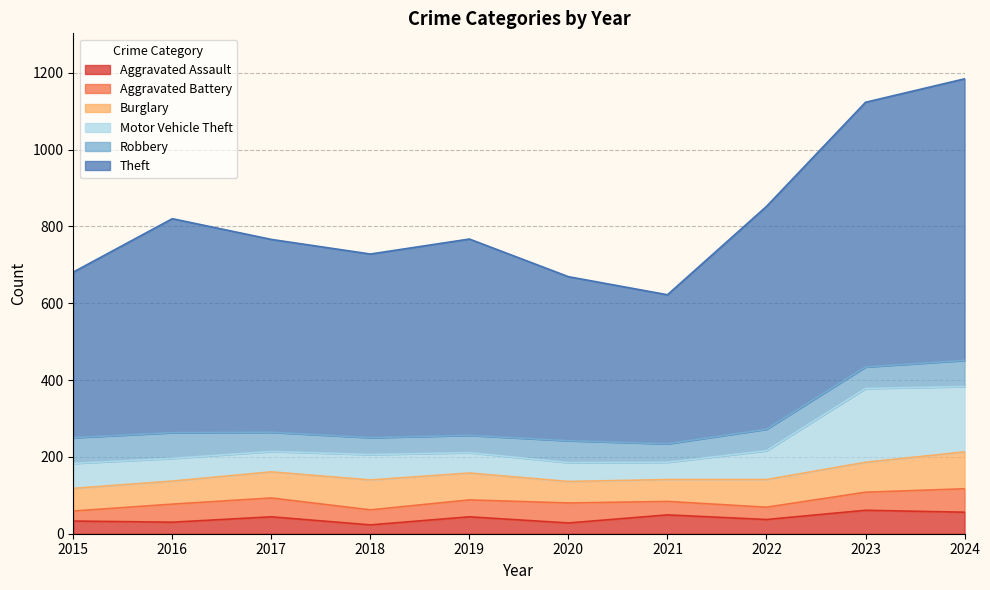

In Aggravated Assault, how many points are higher than both neighbors (excluding endpoints)?

4